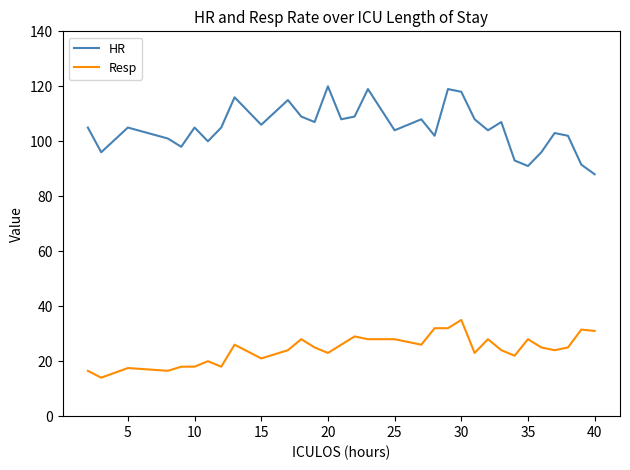

True or false: Resp and HR cross at least once.

False